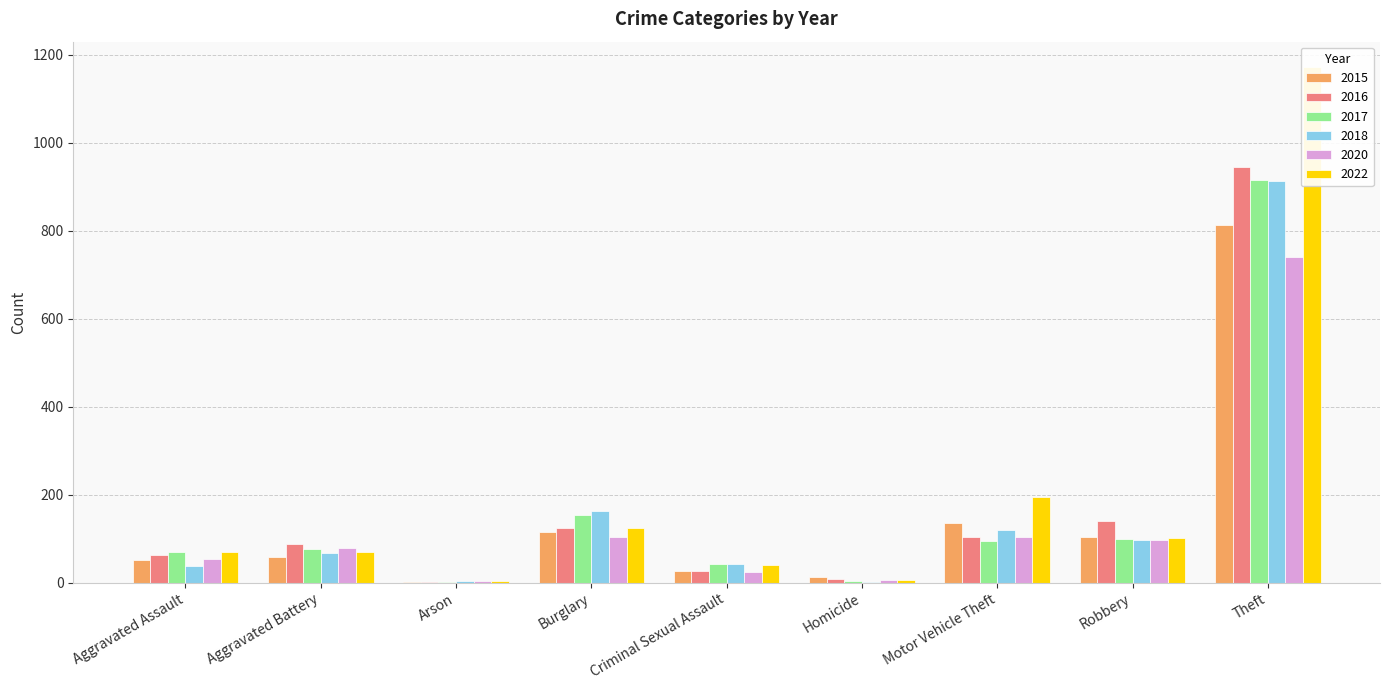

What is the label of the 3rd bar from the right?

Motor Vehicle Theft